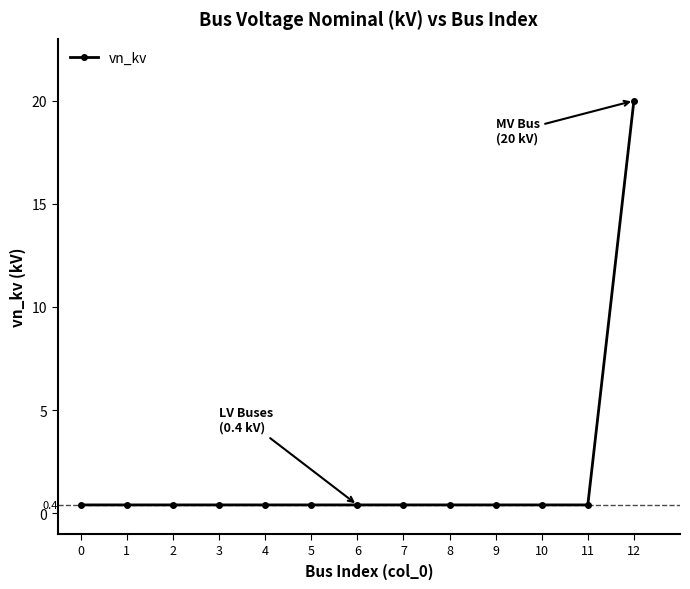

What is the difference between the maximum and minimum values?

19.6